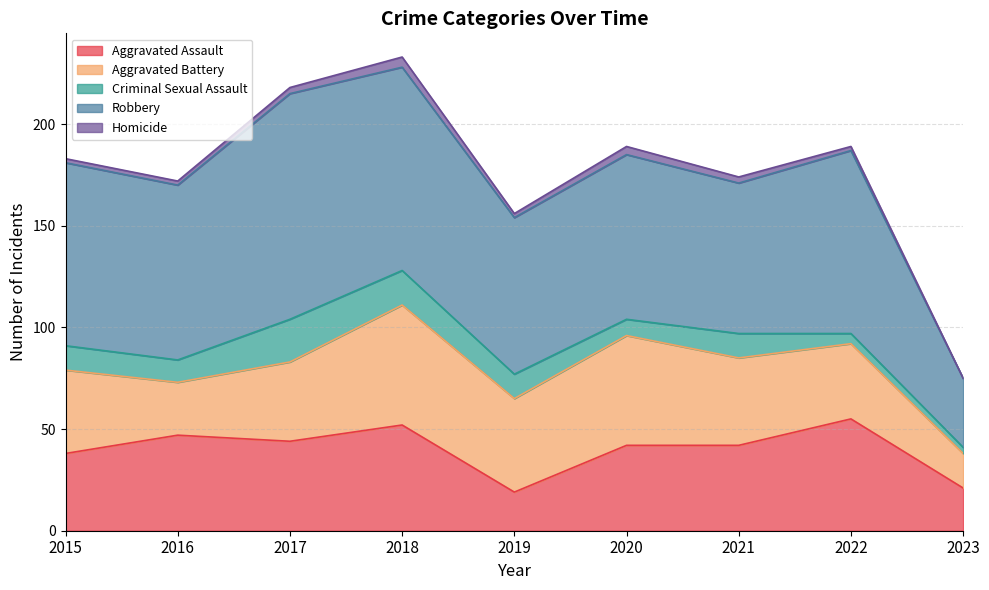

How many series are shown in this chart?

5